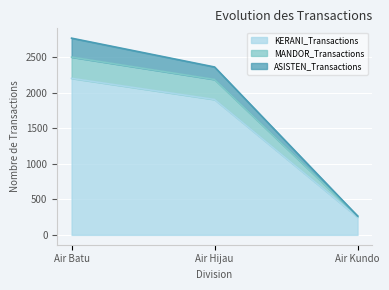

List the series in order of their peak value, lowest first.

KERANI_Transactions, MANDOR_Transactions, ASISTEN_Transactions